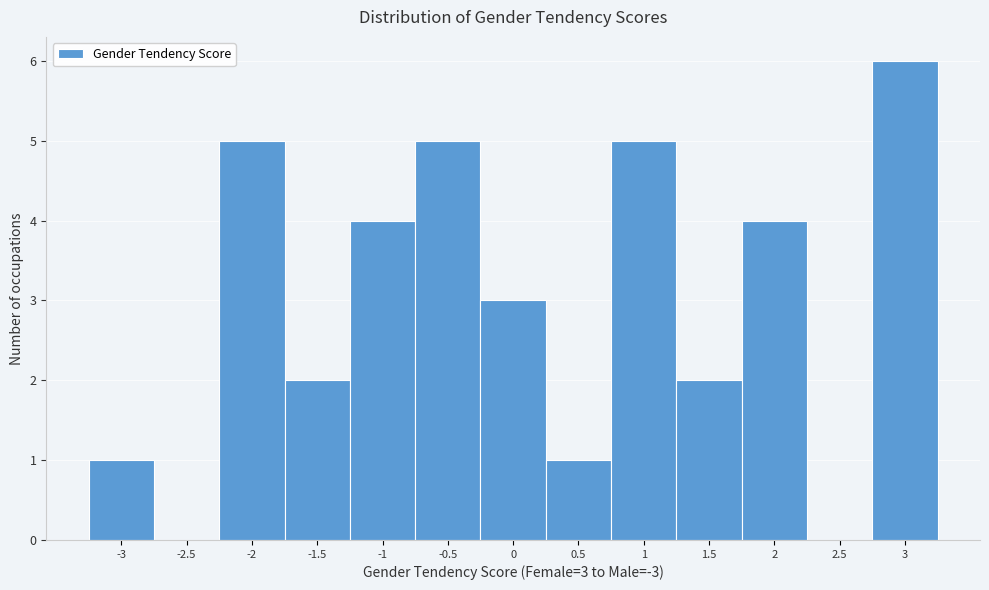

Which range on the x-axis has the tallest bar?

2.75 to 3.25